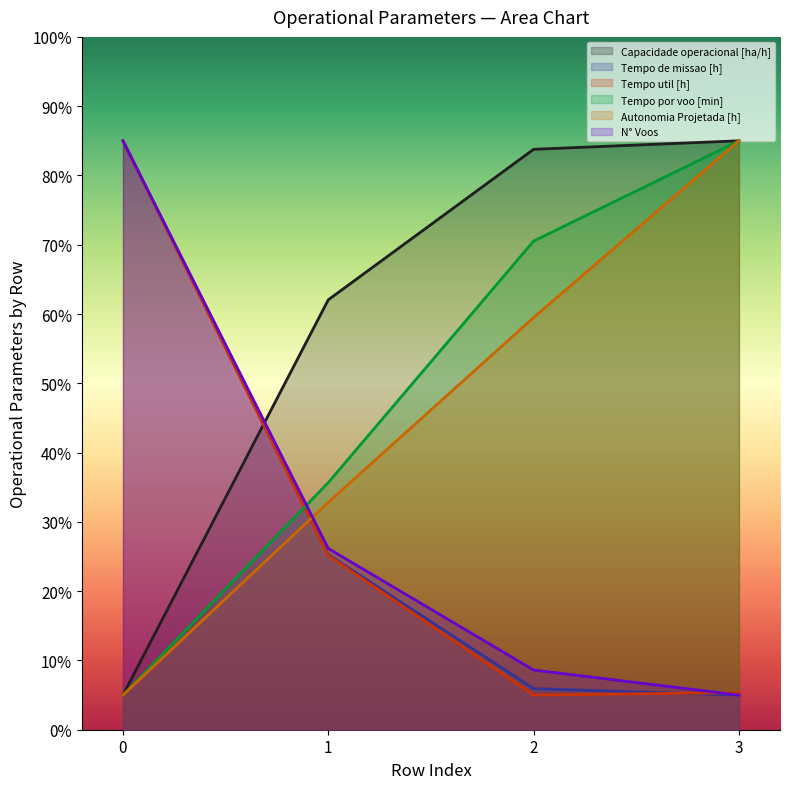

Read the Autonomia Projetada [h] value at 2.

59.5